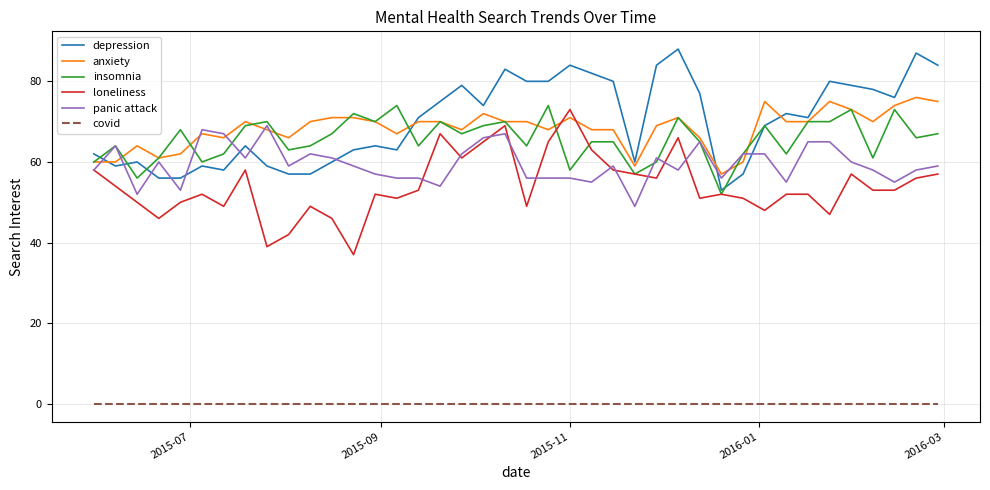

True or false: covid and loneliness cross at least once.

False